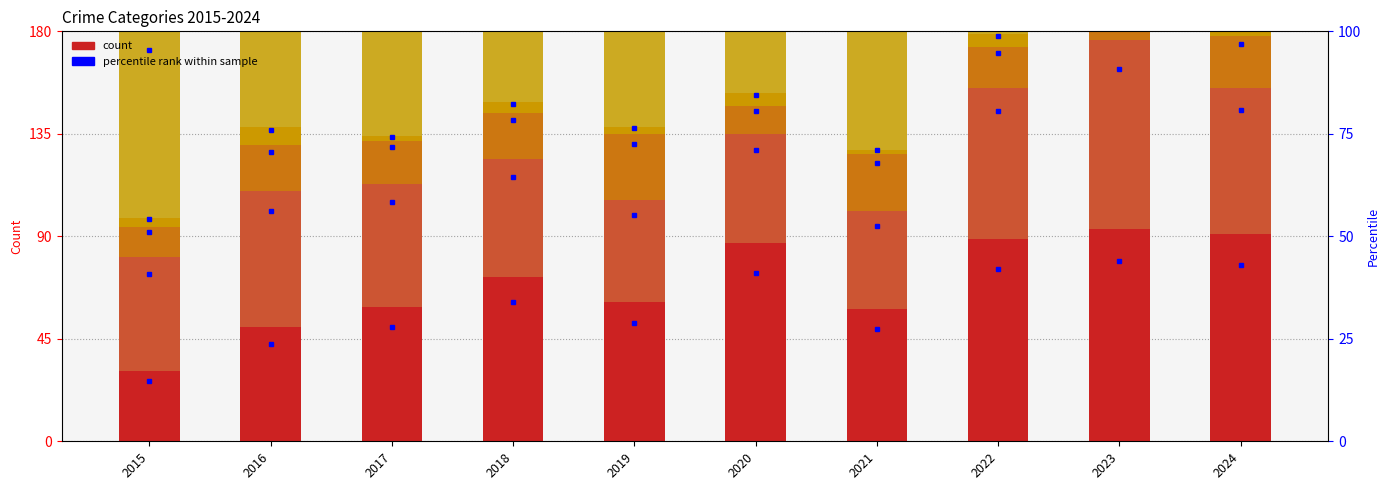

Which series has the widest spread of values?

Aggravated Assault